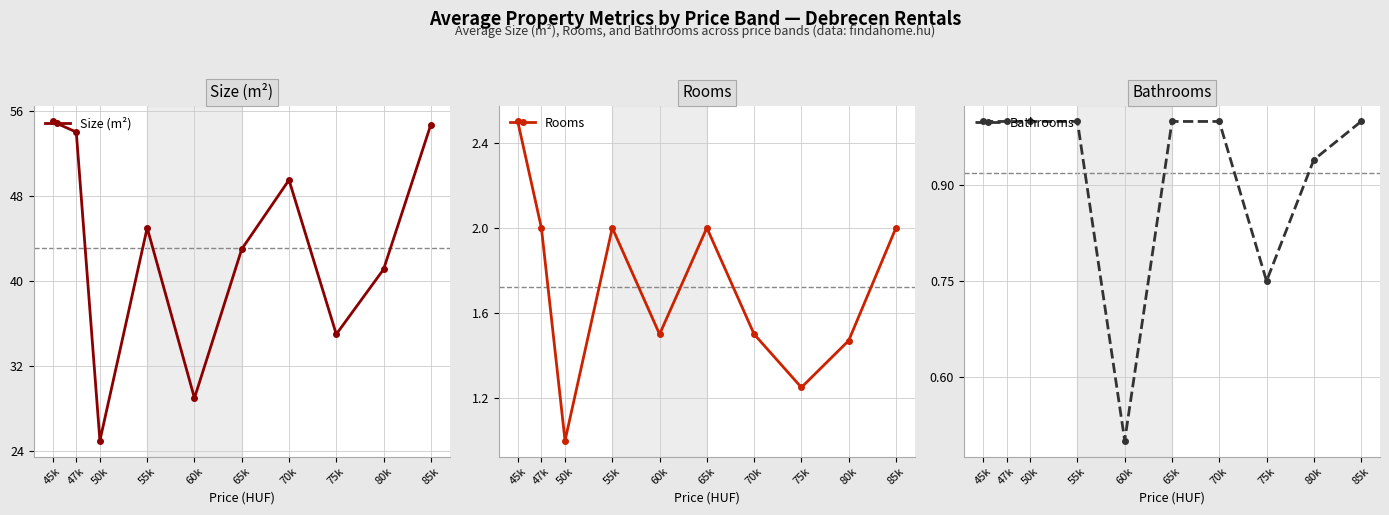

How many values in the Size (m²) series exceed 45?

4